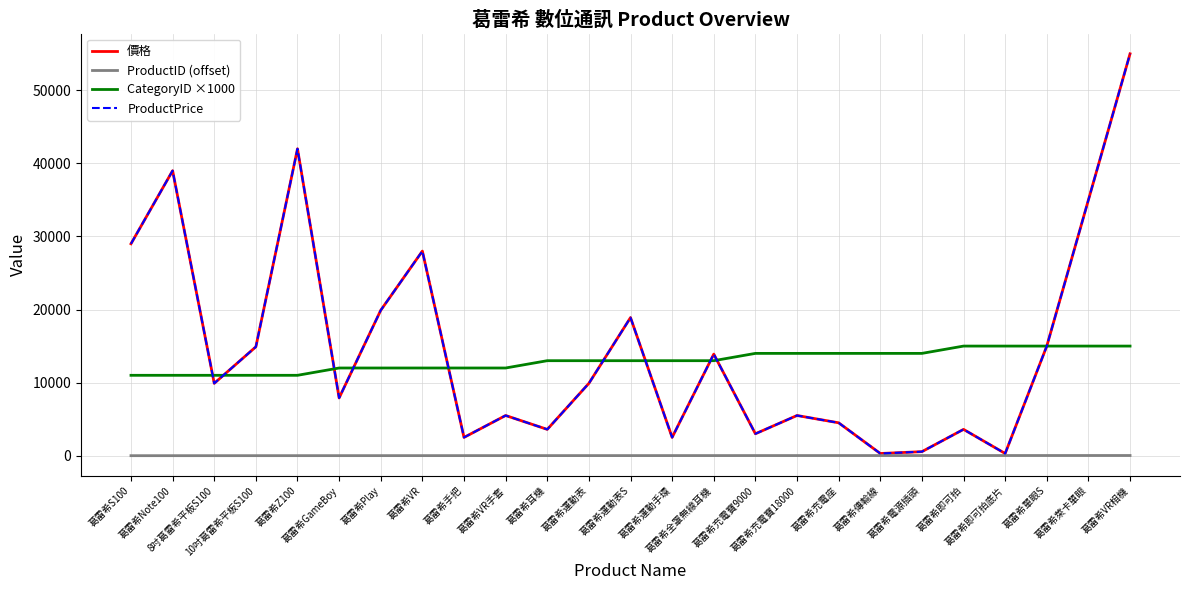

At which label does 價格 reach its minimum?

葛雷希傳輸線